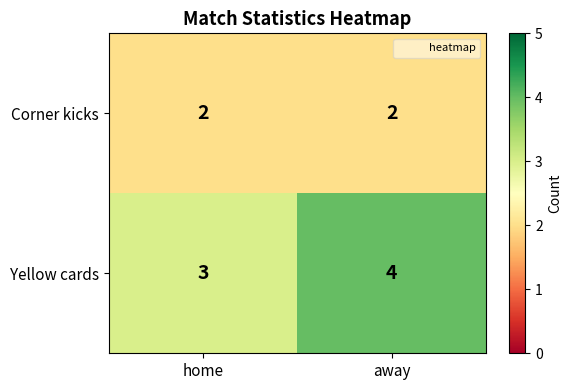

Which category has the highest value across all series?

away